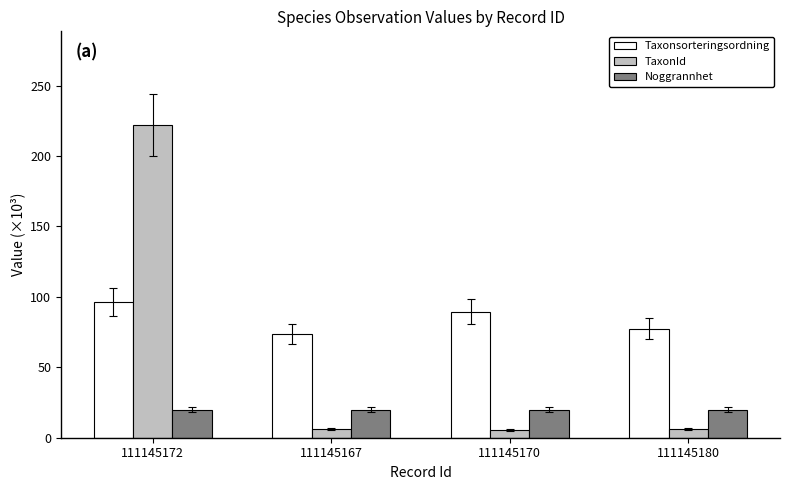

The Taxonsorteringsordning series shows 73.7 at 111145167. True or false?

True